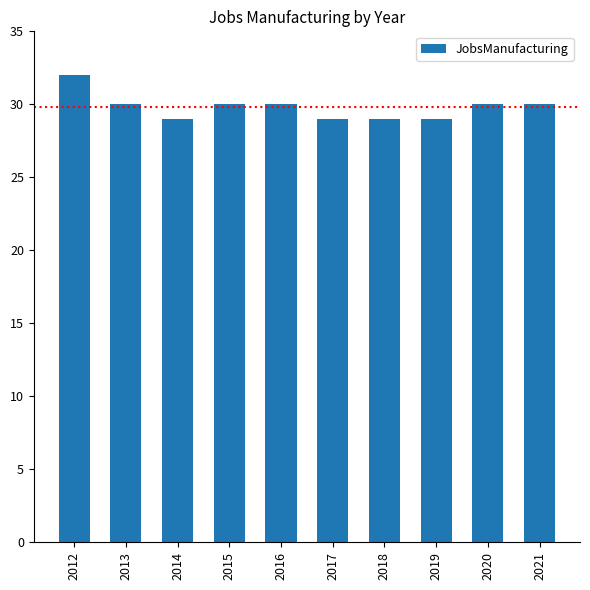

Read the value at 2020.

30